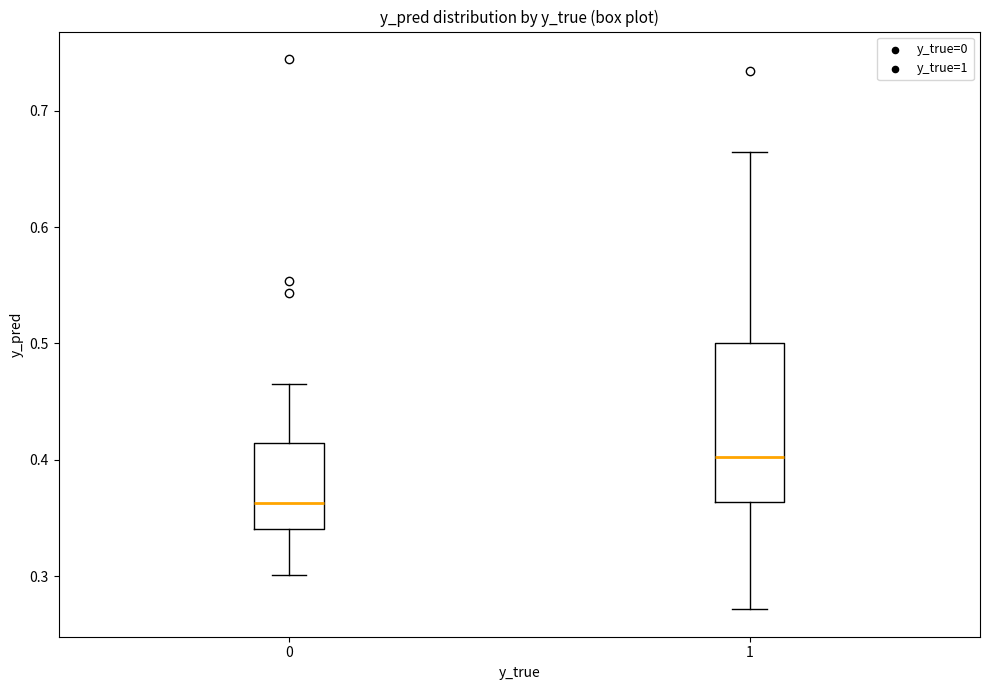

Reading left to right, transcribe this box plot: for each box, give where its median line is, the range the box spans, and where its two whiskers end, as read against the y-axis. The values are not printed on the chart, so give them approximately, as read against the axis.

0: median 0.36, box 0.34 to 0.41, whiskers 0.30 to 0.47
1: median 0.40, box 0.36 to 0.50, whiskers 0.27 to 0.66